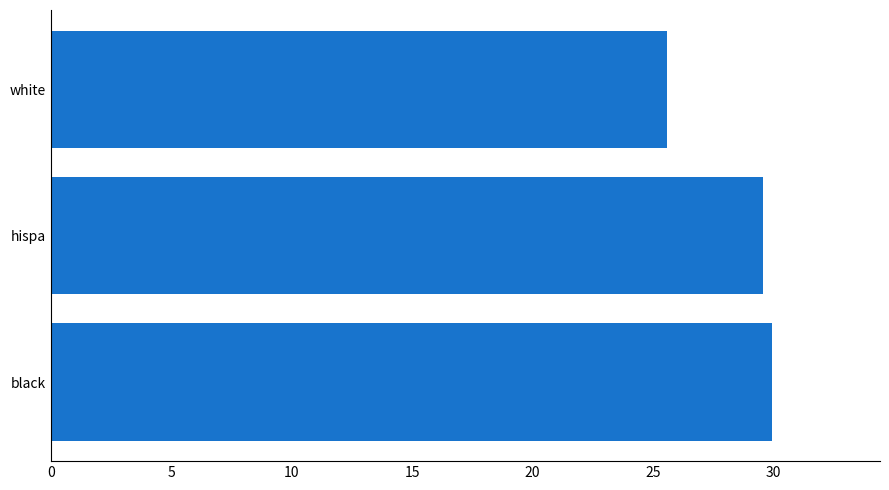

What is the maximum value shown in the chart?

29.9